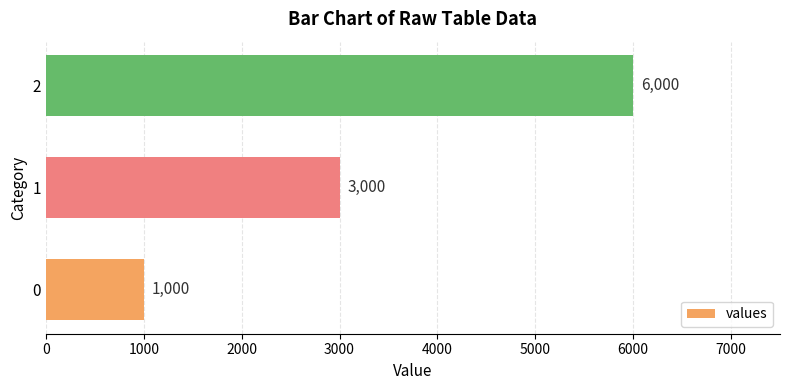

How many bars are there in total?

3